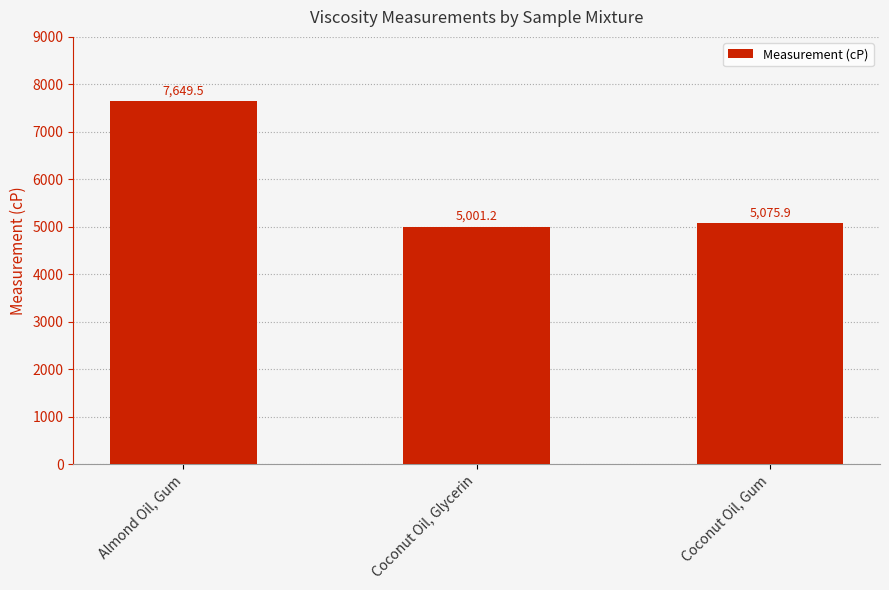

Reading left to right, transcribe all the data shown in this chart.

7649.5	5001.2	5075.9